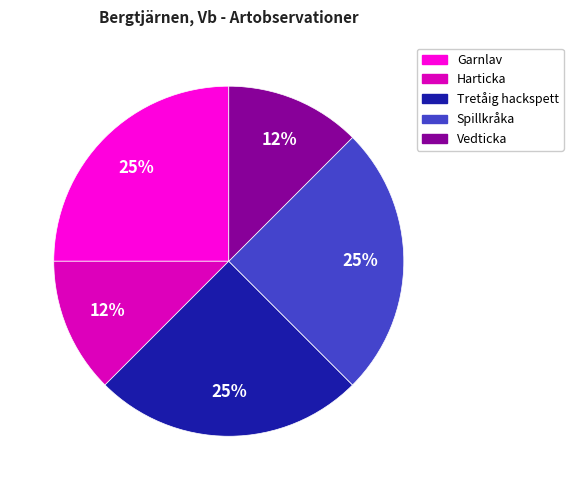

Is there a majority slice in this chart?

No